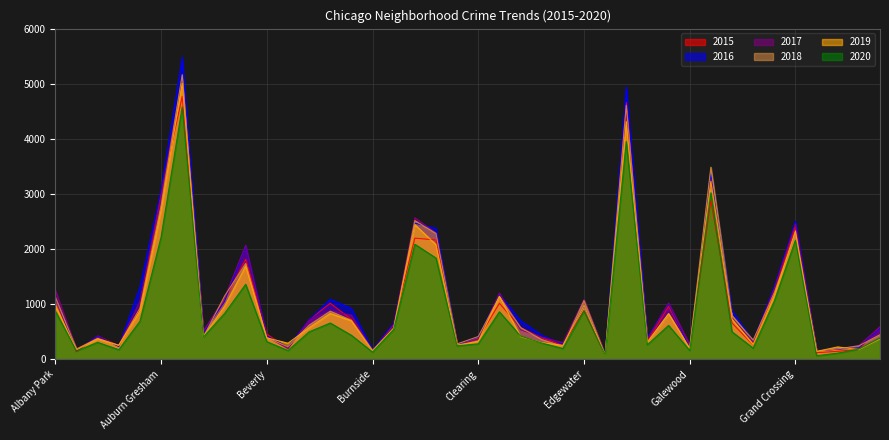

What is the difference between the highest and lowest values at Beverly?

137